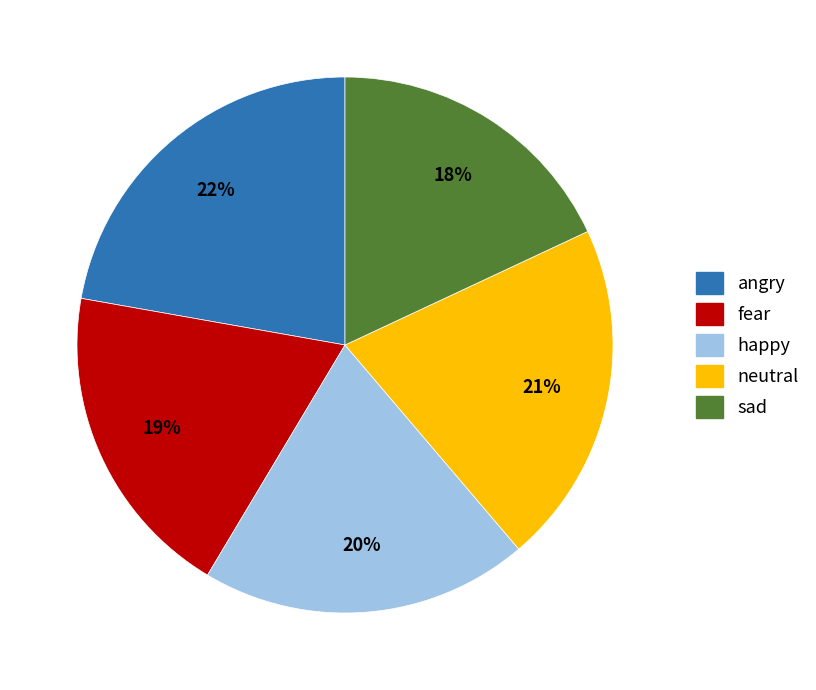

The neutral slice represents 21% of the pie. True or false?

True